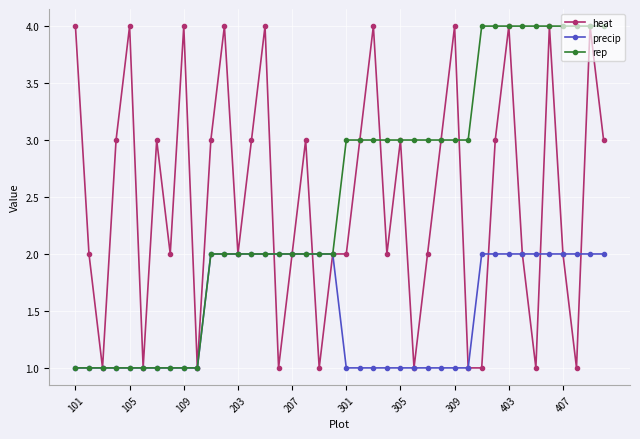

What is the value of the heat point at the 9th from the left?

4